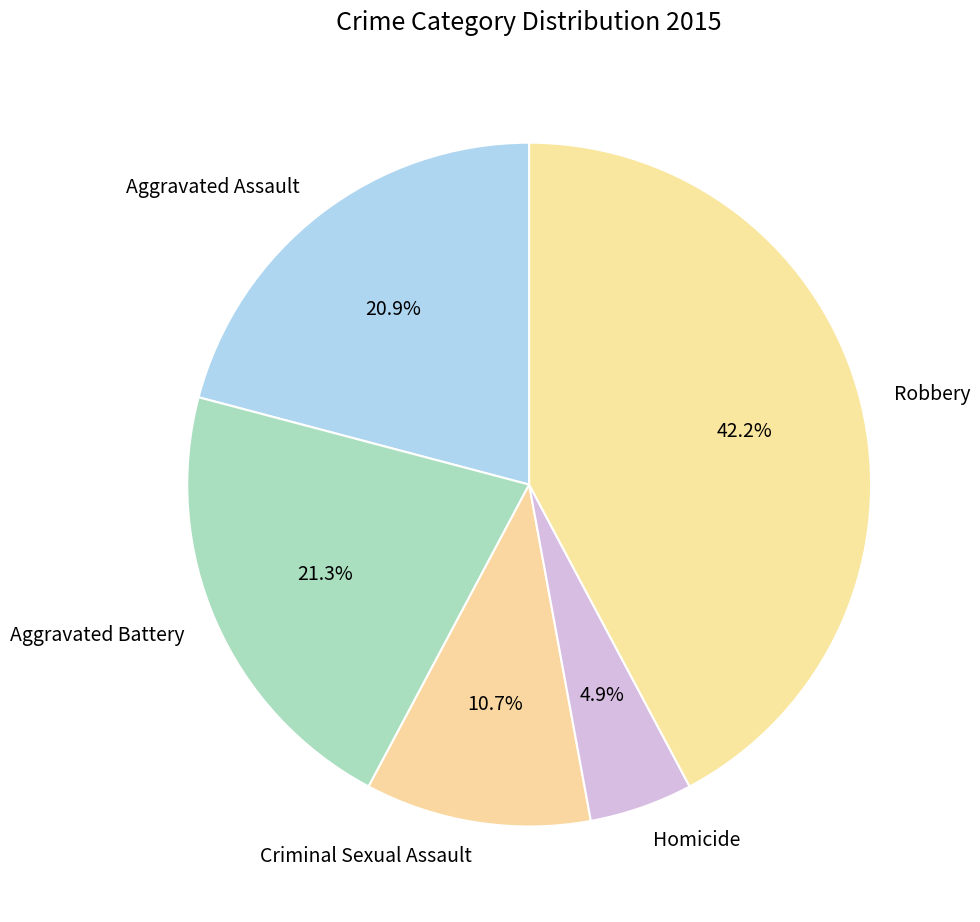

True or false: Robbery accounts for 57% of the total.

False